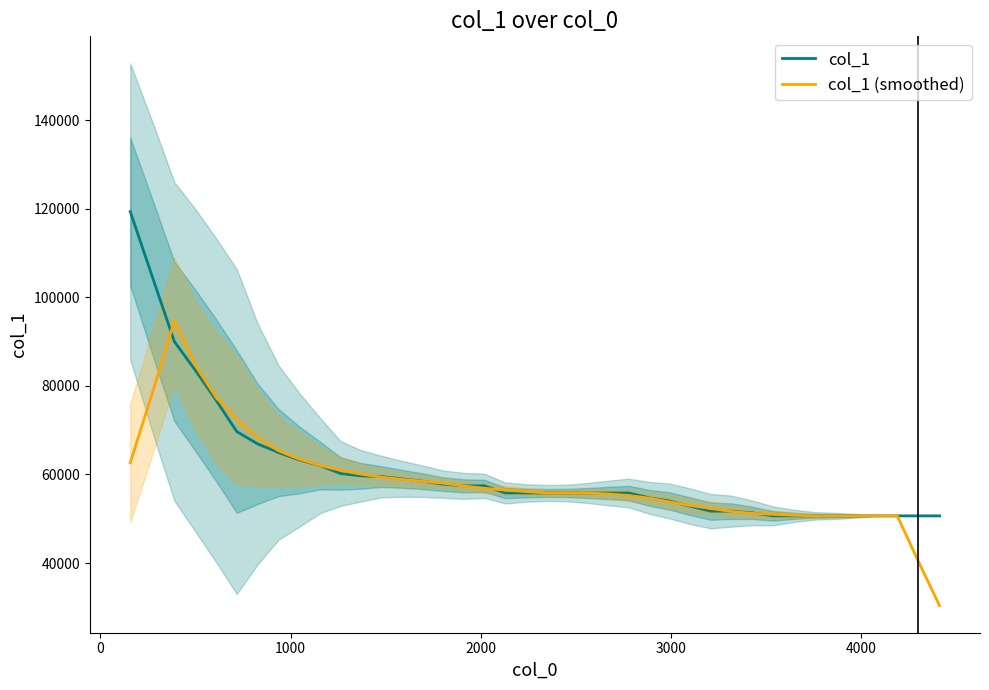

What is the minimum value for col_1?

50651.0